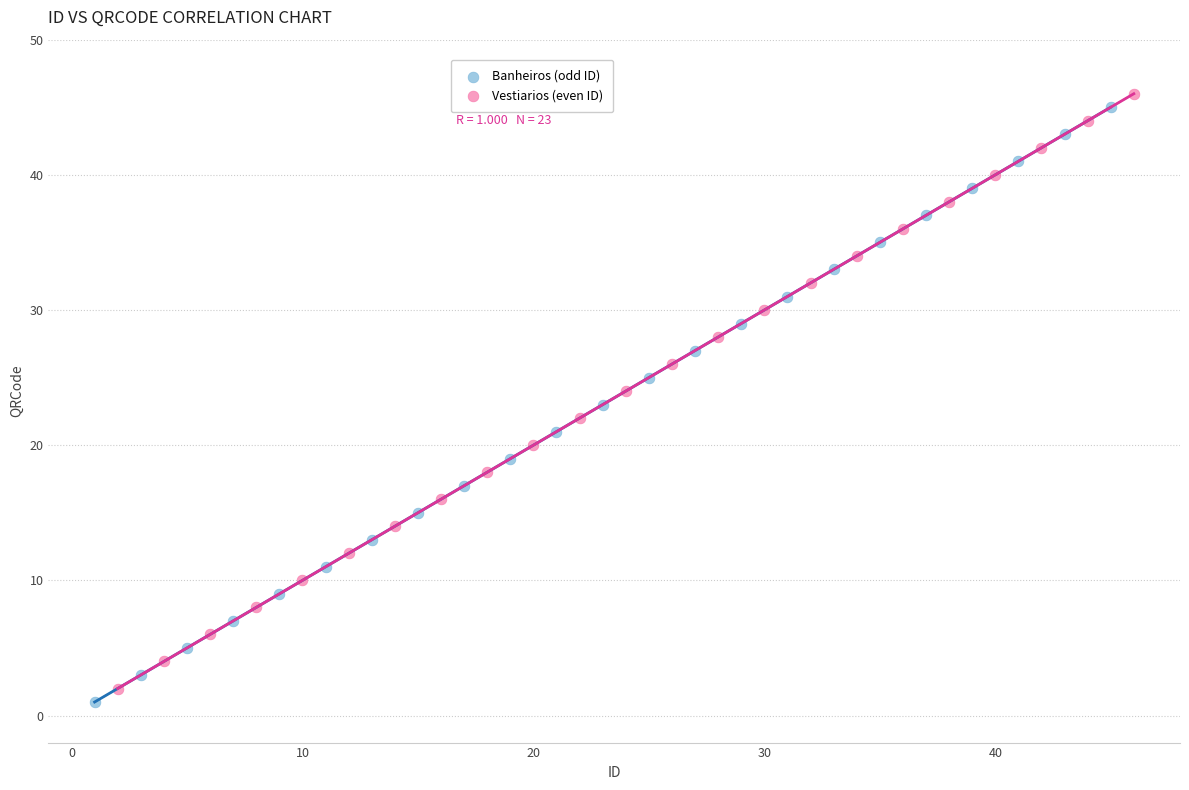

What are all the series names shown in the legend?

Banheiros (odd ID), Vestiarios (even ID)